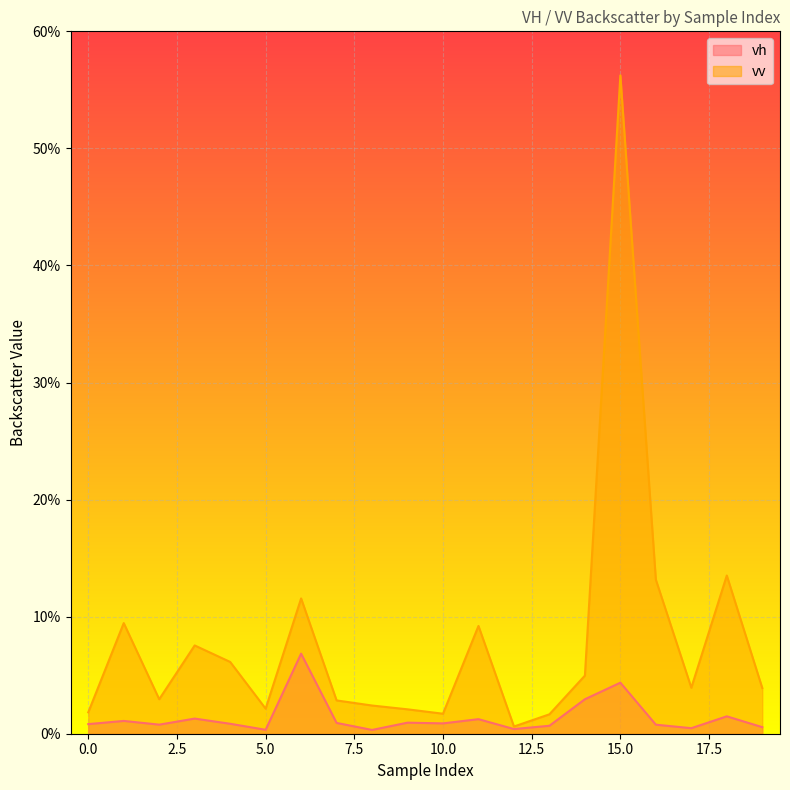

Reading left to right, extract all data points from this chart.

vh: 0=0.0	1=0.0	2=0.0	3=0.0	4=0.0	5=0.0	6=0.1	7=0.0	8=0.0	9=0.0	10=0.0	11=0.0	12=0.0	13=0.0	14=0.0	15=0.0	16=0.0	17=0.0	18=0.0	19=0.0
vv: 0=0.0	1=0.1	2=0.0	3=0.1	4=0.1	5=0.0	6=0.1	7=0.0	8=0.0	9=0.0	10=0.0	11=0.1	12=0.0	13=0.0	14=0.0	15=0.6	16=0.1	17=0.0	18=0.1	19=0.0